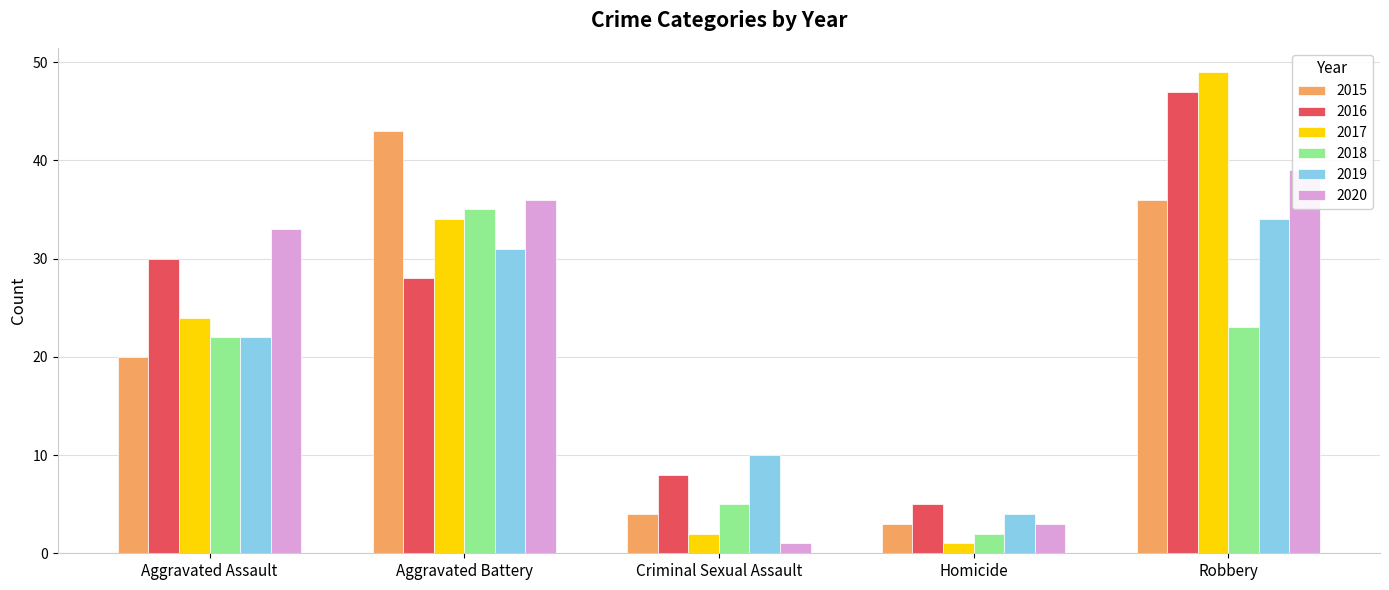

Does the chart contain stacked bars?

No